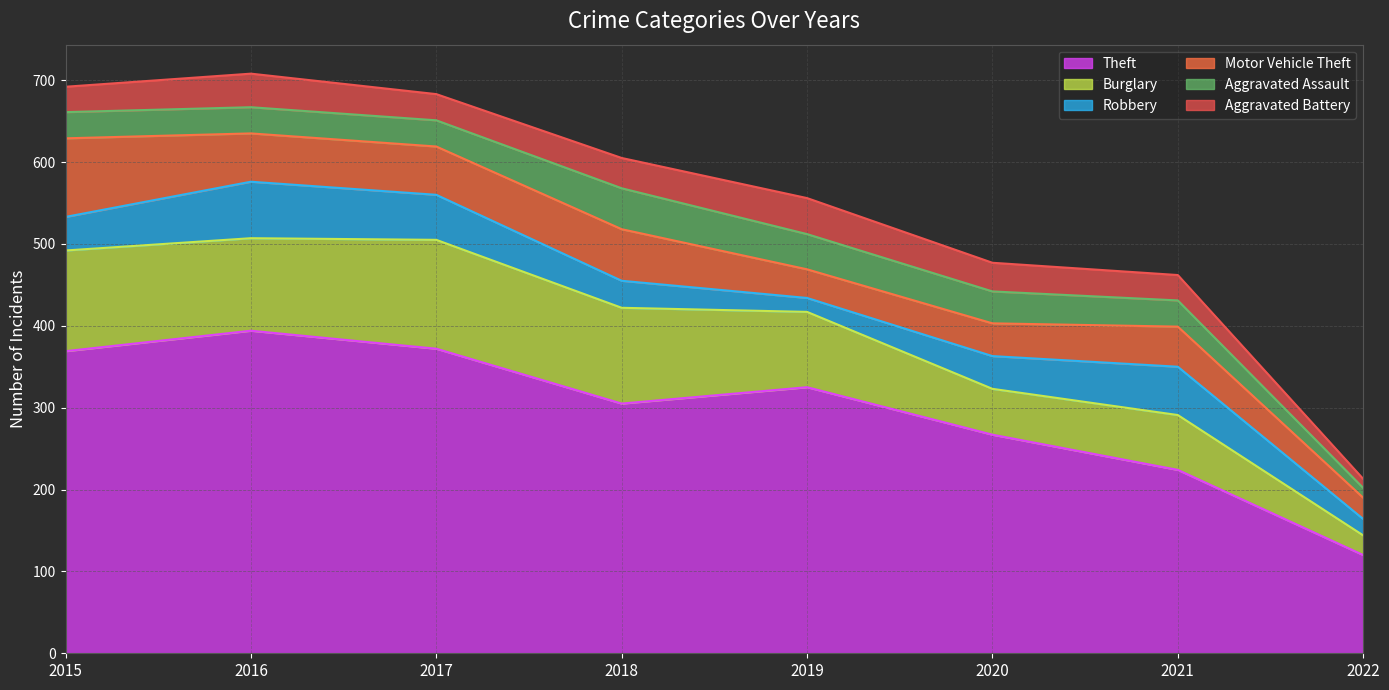

After their last crossing, which series has the higher values: Motor Vehicle Theft or Robbery?

Motor Vehicle Theft